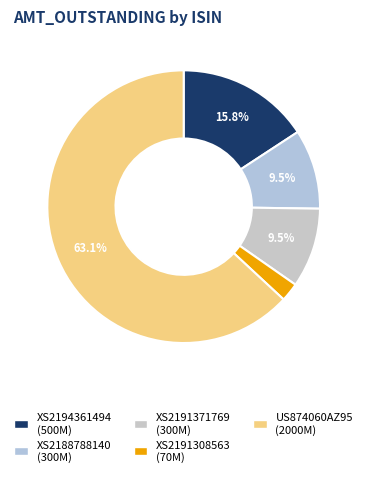

What percentage do XS2188788140 and XS2194361494 together represent?

25.2%